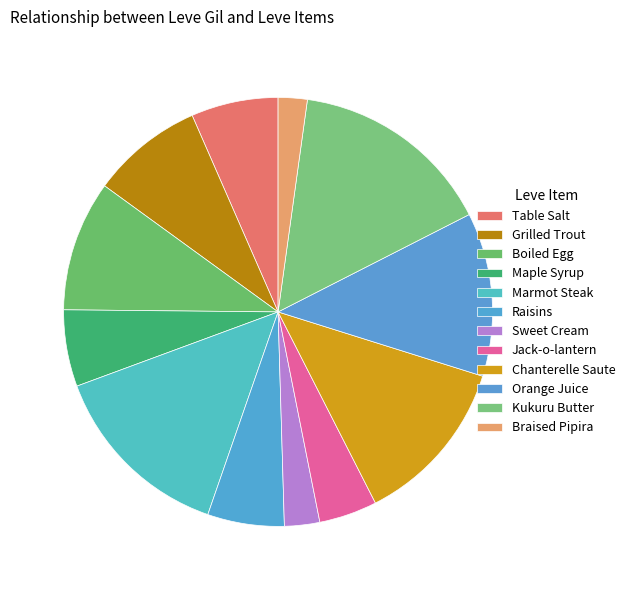

What portion of the pie excludes Boiled Egg?

90.2%